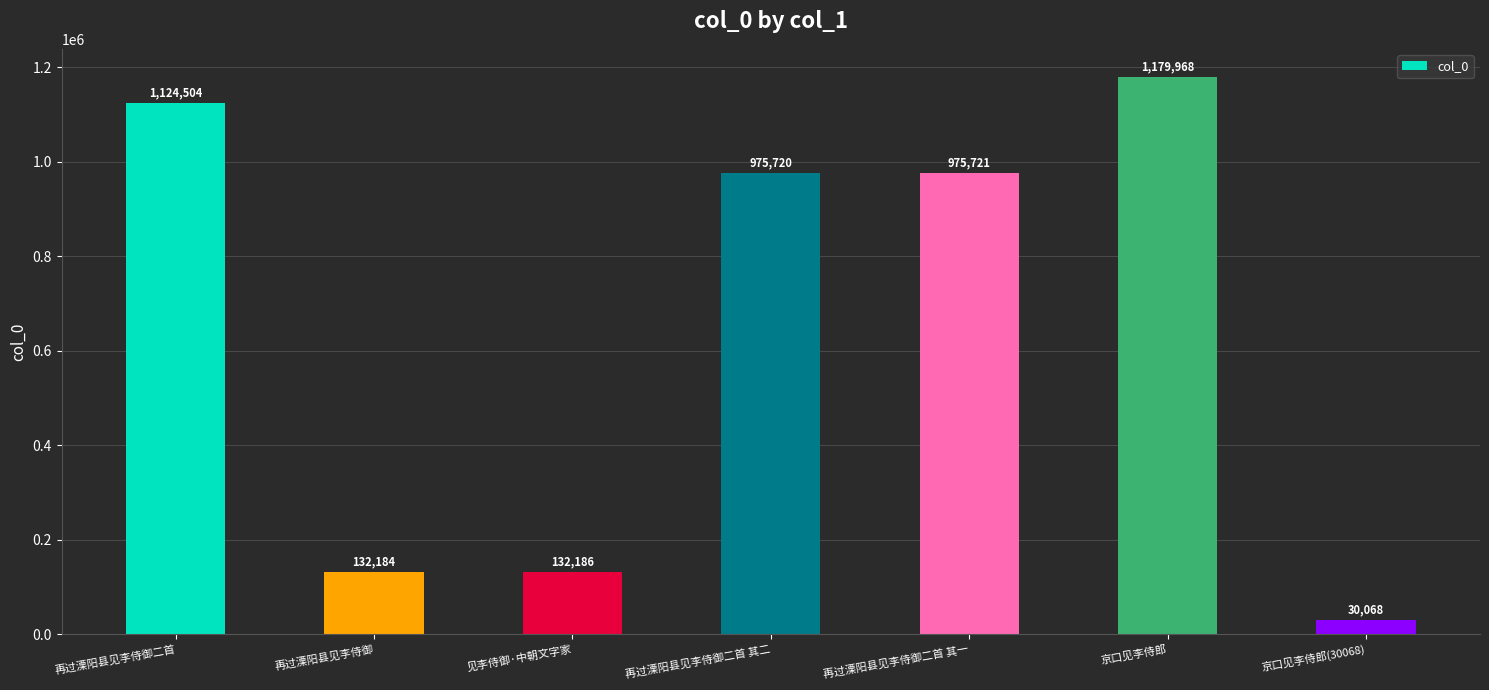

At which label is the value closest to 605018?

再过溧阳县见李侍御二首 其二